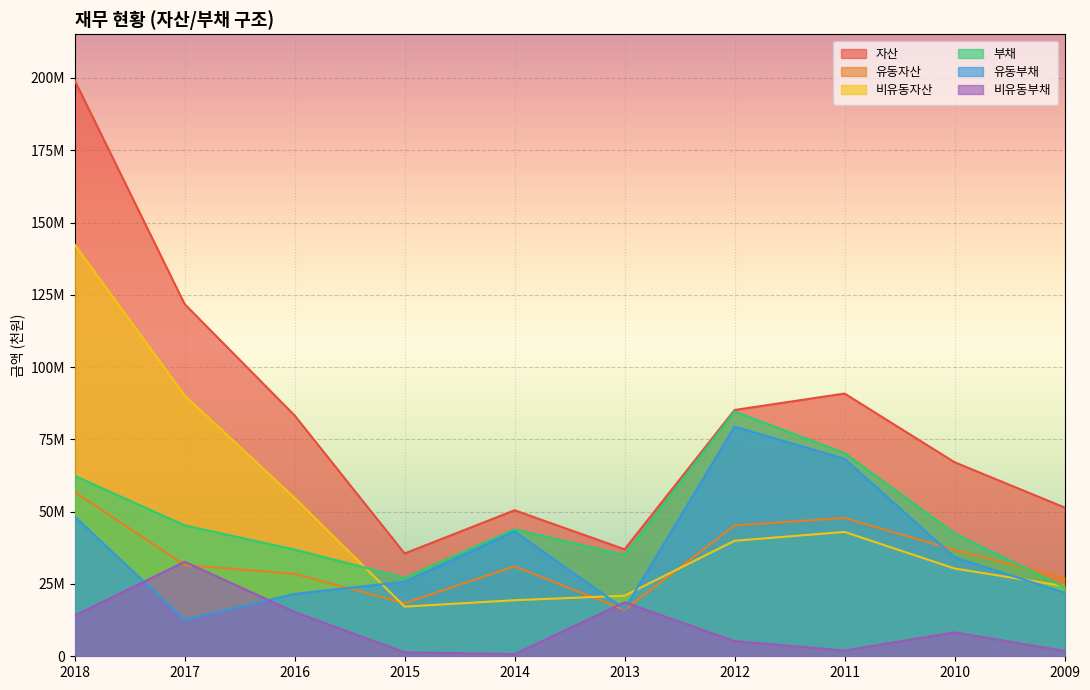

What is the total value across all series at 2011?

322288584